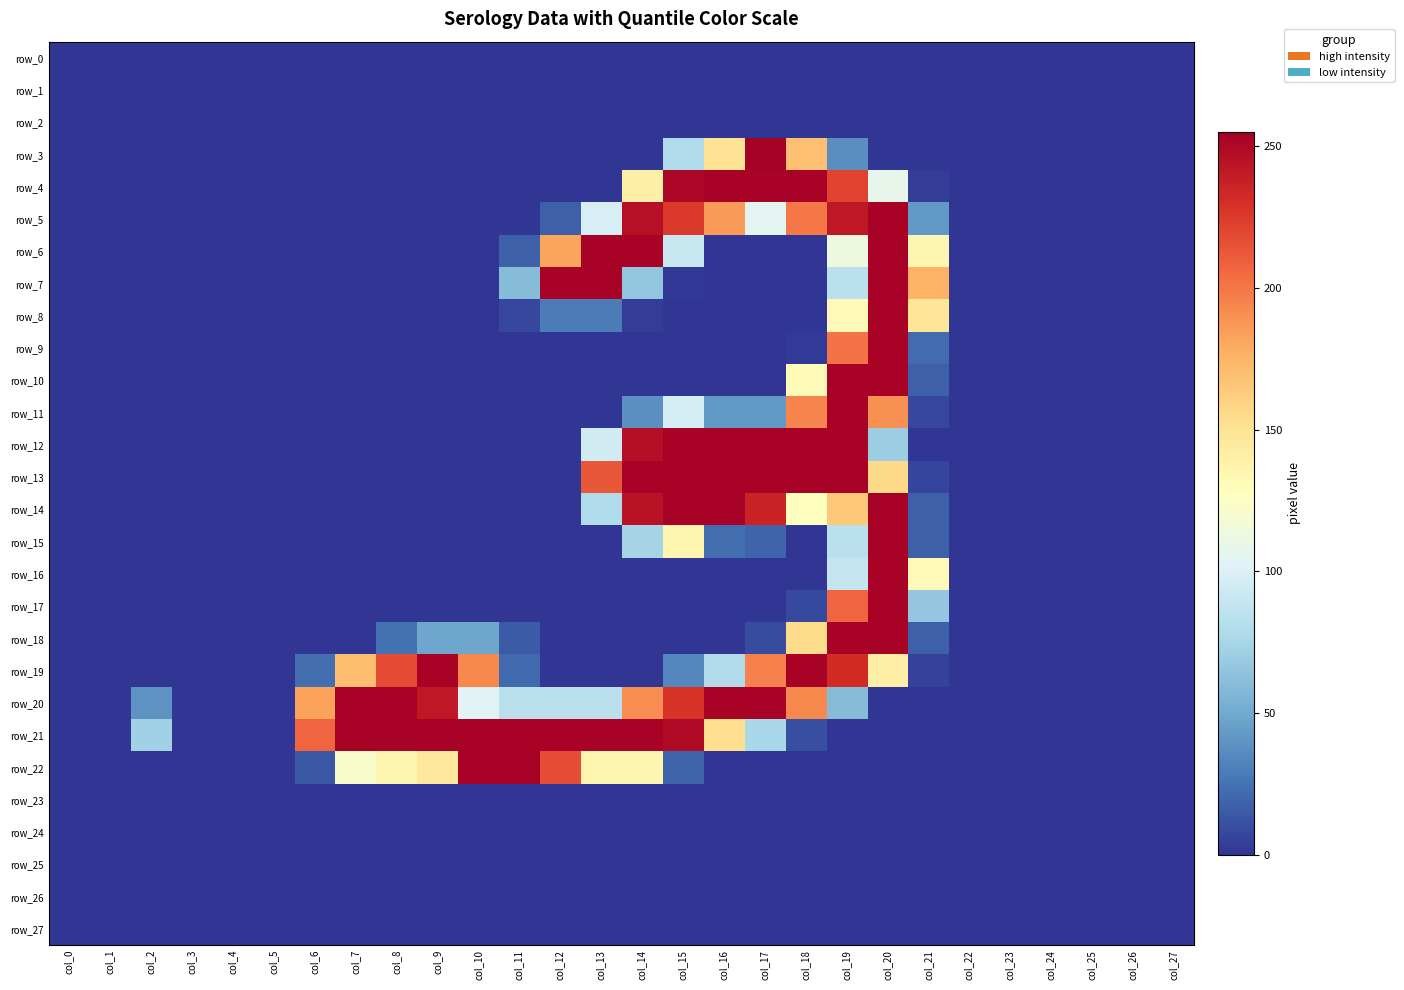

Reading left to right, extract all data points from this chart.

row_0: col_0=0	col_1=0	col_2=0	col_3=0	col_4=0	col_5=0	col_6=0	col_7=0	col_8=0	col_9=0	col_10=0	col_11=0	col_12=0	col_13=0	col_14=0	col_15=0	col_16=0	col_17=0	col_18=0	col_19=0	col_20=0	col_21=0	col_22=0	col_23=0	col_24=0	col_25=0	col_26=0	col_27=0
row_1: col_0=0	col_1=0	col_2=0	col_3=0	col_4=0	col_5=0	col_6=0	col_7=0	col_8=0	col_9=0	col_10=0	col_11=0	col_12=0	col_13=0	col_14=0	col_15=0	col_16=0	col_17=0	col_18=0	col_19=0	col_20=0	col_21=0	col_22=0	col_23=0	col_24=0	col_25=0	col_26=0	col_27=0
row_2: col_0=0	col_1=0	col_2=0	col_3=0	col_4=0	col_5=0	col_6=0	col_7=0	col_8=0	col_9=0	col_10=0	col_11=0	col_12=0	col_13=0	col_14=0	col_15=0	col_16=0	col_17=0	col_18=0	col_19=0	col_20=0	col_21=0	col_22=0	col_23=0	col_24=0	col_25=0	col_26=0	col_27=0
row_3: col_0=0	col_1=0	col_2=0	col_3=0	col_4=0	col_5=0	col_6=0	col_7=0	col_8=0	col_9=0	col_10=0	col_11=0	col_12=0	col_13=0	col_14=0	col_15=79	col_16=150	col_17=255	col_18=169	col_19=37	col_20=0	col_21=0	col_22=0	col_23=0	col_24=0	col_25=0	col_26=0	col_27=0
row_4: col_0=0	col_1=0	col_2=0	col_3=0	col_4=0	col_5=0	col_6=0	col_7=0	col_8=0	col_9=0	col_10=0	col_11=0	col_12=0	col_13=0	col_14=140	col_15=251	col_16=253	col_17=253	col_18=253	col_19=221	col_20=108	col_21=3	col_22=0	col_23=0	col_24=0	col_25=0	col_26=0	col_27=0
row_5: col_0=0	col_1=0	col_2=0	col_3=0	col_4=0	col_5=0	col_6=0	col_7=0	col_8=0	col_9=0	col_10=0	col_11=0	col_12=17	col_13=98	col_14=246	col_15=226	col_16=186	col_17=105	col_18=200	col_19=242	col_20=253	col_21=42	col_22=0	col_23=0	col_24=0	col_25=0	col_26=0	col_27=0
row_6: col_0=0	col_1=0	col_2=0	col_3=0	col_4=0	col_5=0	col_6=0	col_7=0	col_8=0	col_9=0	col_10=0	col_11=17	col_12=182	col_13=253	col_14=253	col_15=91	col_16=0	col_17=0	col_18=0	col_19=113	col_20=253	col_21=135	col_22=0	col_23=0	col_24=0	col_25=0	col_26=0	col_27=0
row_7: col_0=0	col_1=0	col_2=0	col_3=0	col_4=0	col_5=0	col_6=0	col_7=0	col_8=0	col_9=0	col_10=0	col_11=60	col_12=253	col_13=253	col_14=65	col_15=1	col_16=0	col_17=0	col_18=0	col_19=84	col_20=253	col_21=176	col_22=0	col_23=0	col_24=0	col_25=0	col_26=0	col_27=0
row_8: col_0=0	col_1=0	col_2=0	col_3=0	col_4=0	col_5=0	col_6=0	col_7=0	col_8=0	col_9=0	col_10=0	col_11=7	col_12=29	col_13=29	col_14=3	col_15=0	col_16=0	col_17=0	col_18=0	col_19=132	col_20=253	col_21=148	col_22=0	col_23=0	col_24=0	col_25=0	col_26=0	col_27=0
row_9: col_0=0	col_1=0	col_2=0	col_3=0	col_4=0	col_5=0	col_6=0	col_7=0	col_8=0	col_9=0	col_10=0	col_11=0	col_12=0	col_13=0	col_14=0	col_15=0	col_16=0	col_17=0	col_18=2	col_19=202	col_20=253	col_21=22	col_22=0	col_23=0	col_24=0	col_25=0	col_26=0	col_27=0
row_10: col_0=0	col_1=0	col_2=0	col_3=0	col_4=0	col_5=0	col_6=0	col_7=0	col_8=0	col_9=0	col_10=0	col_11=0	col_12=0	col_13=0	col_14=0	col_15=0	col_16=0	col_17=0	col_18=131	col_19=253	col_20=253	col_21=17	col_22=0	col_23=0	col_24=0	col_25=0	col_26=0	col_27=0
row_11: col_0=0	col_1=0	col_2=0	col_3=0	col_4=0	col_5=0	col_6=0	col_7=0	col_8=0	col_9=0	col_10=0	col_11=0	col_12=0	col_13=0	col_14=38	col_15=97	col_16=42	col_17=42	col_18=195	col_19=253	col_20=190	col_21=7	col_22=0	col_23=0	col_24=0	col_25=0	col_26=0	col_27=0
row_12: col_0=0	col_1=0	col_2=0	col_3=0	col_4=0	col_5=0	col_6=0	col_7=0	col_8=0	col_9=0	col_10=0	col_11=0	col_12=0	col_13=95	col_14=247	col_15=253	col_16=253	col_17=253	col_18=253	col_19=253	col_20=70	col_21=0	col_22=0	col_23=0	col_24=0	col_25=0	col_26=0	col_27=0
row_13: col_0=0	col_1=0	col_2=0	col_3=0	col_4=0	col_5=0	col_6=0	col_7=0	col_8=0	col_9=0	col_10=0	col_11=0	col_12=0	col_13=213	col_14=253	col_15=253	col_16=253	col_17=253	col_18=253	col_19=253	col_20=156	col_21=6	col_22=0	col_23=0	col_24=0	col_25=0	col_26=0	col_27=0
row_14: col_0=0	col_1=0	col_2=0	col_3=0	col_4=0	col_5=0	col_6=0	col_7=0	col_8=0	col_9=0	col_10=0	col_11=0	col_12=0	col_13=79	col_14=245	col_15=253	col_16=253	col_17=236	col_18=128	col_19=165	col_20=253	col_21=17	col_22=0	col_23=0	col_24=0	col_25=0	col_26=0	col_27=0
row_15: col_0=0	col_1=0	col_2=0	col_3=0	col_4=0	col_5=0	col_6=0	col_7=0	col_8=0	col_9=0	col_10=0	col_11=0	col_12=0	col_13=0	col_14=74	col_15=135	col_16=23	col_17=19	col_18=0	col_19=84	col_20=253	col_21=17	col_22=0	col_23=0	col_24=0	col_25=0	col_26=0	col_27=0
row_16: col_0=0	col_1=0	col_2=0	col_3=0	col_4=0	col_5=0	col_6=0	col_7=0	col_8=0	col_9=0	col_10=0	col_11=0	col_12=0	col_13=0	col_14=0	col_15=0	col_16=0	col_17=0	col_18=0	col_19=89	col_20=253	col_21=132	col_22=0	col_23=0	col_24=0	col_25=0	col_26=0	col_27=0
row_17: col_0=0	col_1=0	col_2=0	col_3=0	col_4=0	col_5=0	col_6=0	col_7=0	col_8=0	col_9=0	col_10=0	col_11=0	col_12=0	col_13=0	col_14=0	col_15=0	col_16=0	col_17=0	col_18=8	col_19=207	col_20=253	col_21=66	col_22=0	col_23=0	col_24=0	col_25=0	col_26=0	col_27=0
row_18: col_0=0	col_1=0	col_2=0	col_3=0	col_4=0	col_5=0	col_6=0	col_7=0	col_8=24	col_9=48	col_10=48	col_11=15	col_12=0	col_13=0	col_14=0	col_15=0	col_16=0	col_17=9	col_18=155	col_19=253	col_20=253	col_21=17	col_22=0	col_23=0	col_24=0	col_25=0	col_26=0	col_27=0
row_19: col_0=0	col_1=0	col_2=0	col_3=0	col_4=0	col_5=0	col_6=23	col_7=170	col_8=218	col_9=253	col_10=193	col_11=21	col_12=0	col_13=0	col_14=0	col_15=34	col_16=80	col_17=196	col_18=253	col_19=232	col_20=141	col_21=5	col_22=0	col_23=0	col_24=0	col_25=0	col_26=0	col_27=0
row_20: col_0=0	col_1=0	col_2=39	col_3=0	col_4=0	col_5=0	col_6=183	col_7=253	col_8=253	col_9=242	col_10=103	col_11=84	col_12=84	col_13=84	col_14=191	col_15=228	col_16=253	col_17=253	col_18=193	col_19=60	col_20=0	col_21=0	col_22=0	col_23=0	col_24=0	col_25=0	col_26=0	col_27=0
row_21: col_0=0	col_1=0	col_2=72	col_3=0	col_4=0	col_5=0	col_6=207	col_7=253	col_8=253	col_9=253	col_10=253	col_11=253	col_12=253	col_13=253	col_14=253	col_15=249	col_16=153	col_17=76	col_18=10	col_19=0	col_20=0	col_21=0	col_22=0	col_23=0	col_24=0	col_25=0	col_26=0	col_27=0
row_22: col_0=0	col_1=0	col_2=0	col_3=0	col_4=0	col_5=0	col_6=14	col_7=122	col_8=135	col_9=146	col_10=253	col_11=253	col_12=217	col_13=135	col_14=135	col_15=19	col_16=0	col_17=0	col_18=0	col_19=0	col_20=0	col_21=0	col_22=0	col_23=0	col_24=0	col_25=0	col_26=0	col_27=0
row_23: col_0=0	col_1=0	col_2=0	col_3=0	col_4=0	col_5=0	col_6=0	col_7=0	col_8=0	col_9=0	col_10=0	col_11=0	col_12=0	col_13=0	col_14=0	col_15=0	col_16=0	col_17=0	col_18=0	col_19=0	col_20=0	col_21=0	col_22=0	col_23=0	col_24=0	col_25=0	col_26=0	col_27=0
row_24: col_0=0	col_1=0	col_2=0	col_3=0	col_4=0	col_5=0	col_6=0	col_7=0	col_8=0	col_9=0	col_10=0	col_11=0	col_12=0	col_13=0	col_14=0	col_15=0	col_16=0	col_17=0	col_18=0	col_19=0	col_20=0	col_21=0	col_22=0	col_23=0	col_24=0	col_25=0	col_26=0	col_27=0
row_25: col_0=0	col_1=0	col_2=0	col_3=0	col_4=0	col_5=0	col_6=0	col_7=0	col_8=0	col_9=0	col_10=0	col_11=0	col_12=0	col_13=0	col_14=0	col_15=0	col_16=0	col_17=0	col_18=0	col_19=0	col_20=0	col_21=0	col_22=0	col_23=0	col_24=0	col_25=0	col_26=0	col_27=0
row_26: col_0=0	col_1=0	col_2=0	col_3=0	col_4=0	col_5=0	col_6=0	col_7=0	col_8=0	col_9=0	col_10=0	col_11=0	col_12=0	col_13=0	col_14=0	col_15=0	col_16=0	col_17=0	col_18=0	col_19=0	col_20=0	col_21=0	col_22=0	col_23=0	col_24=0	col_25=0	col_26=0	col_27=0
row_27: col_0=0	col_1=0	col_2=0	col_3=0	col_4=0	col_5=0	col_6=0	col_7=0	col_8=0	col_9=0	col_10=0	col_11=0	col_12=0	col_13=0	col_14=0	col_15=0	col_16=0	col_17=0	col_18=0	col_19=0	col_20=0	col_21=0	col_22=0	col_23=0	col_24=0	col_25=0	col_26=0	col_27=0